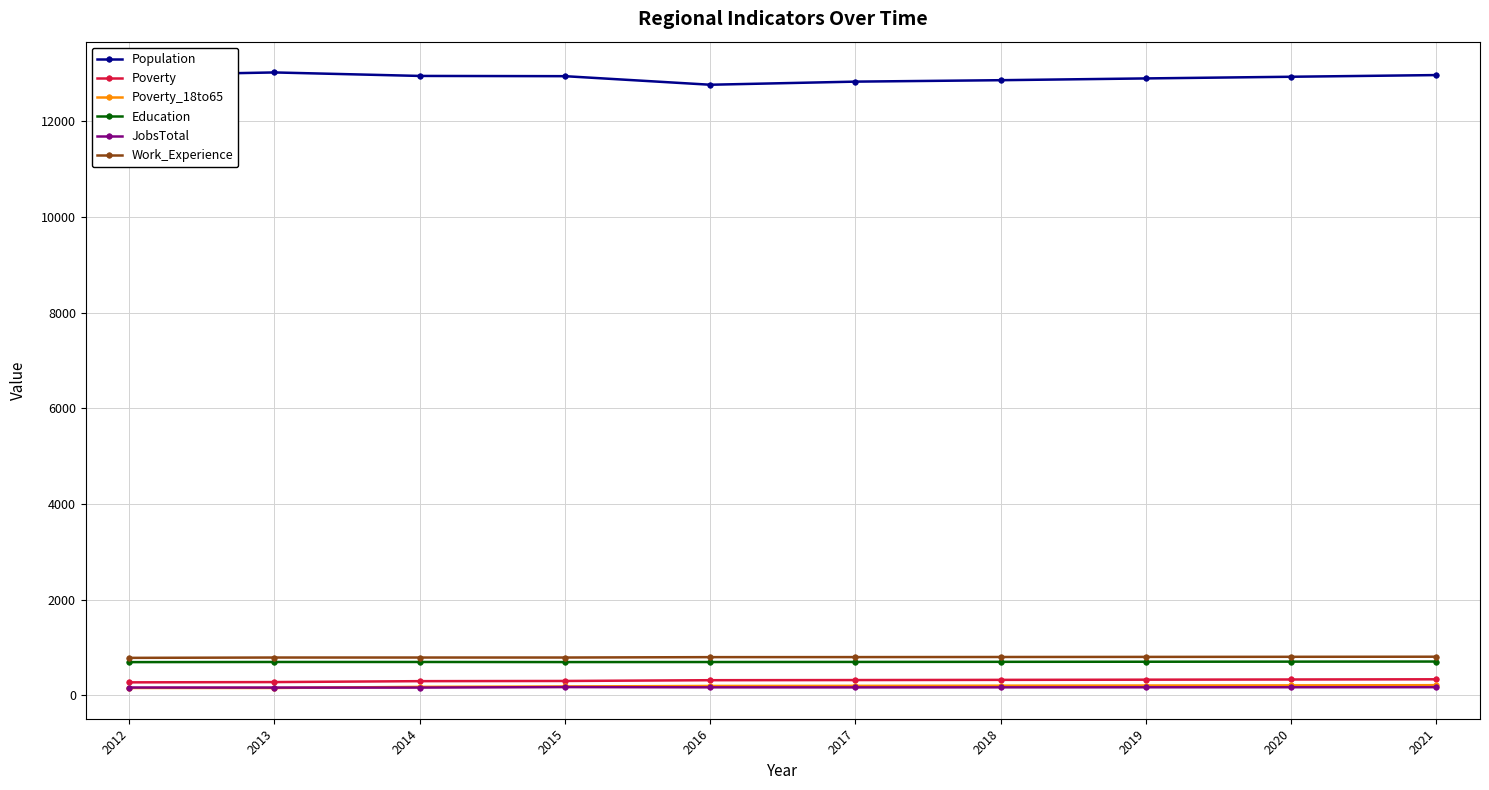

What are all the series names shown in the legend?

Population, Poverty, Poverty_18to65, Education, JobsTotal, Work_Experience